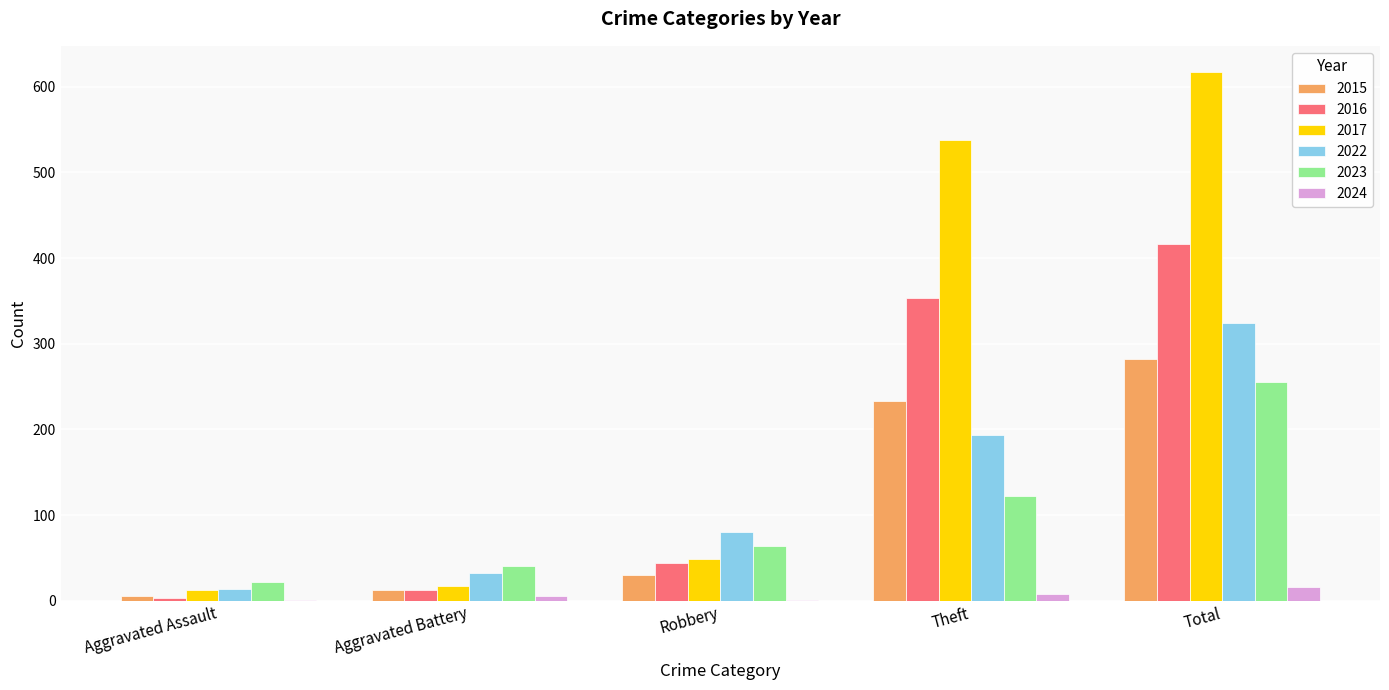

Between Aggravated Battery and Robbery, which series saw the biggest shift?

2022